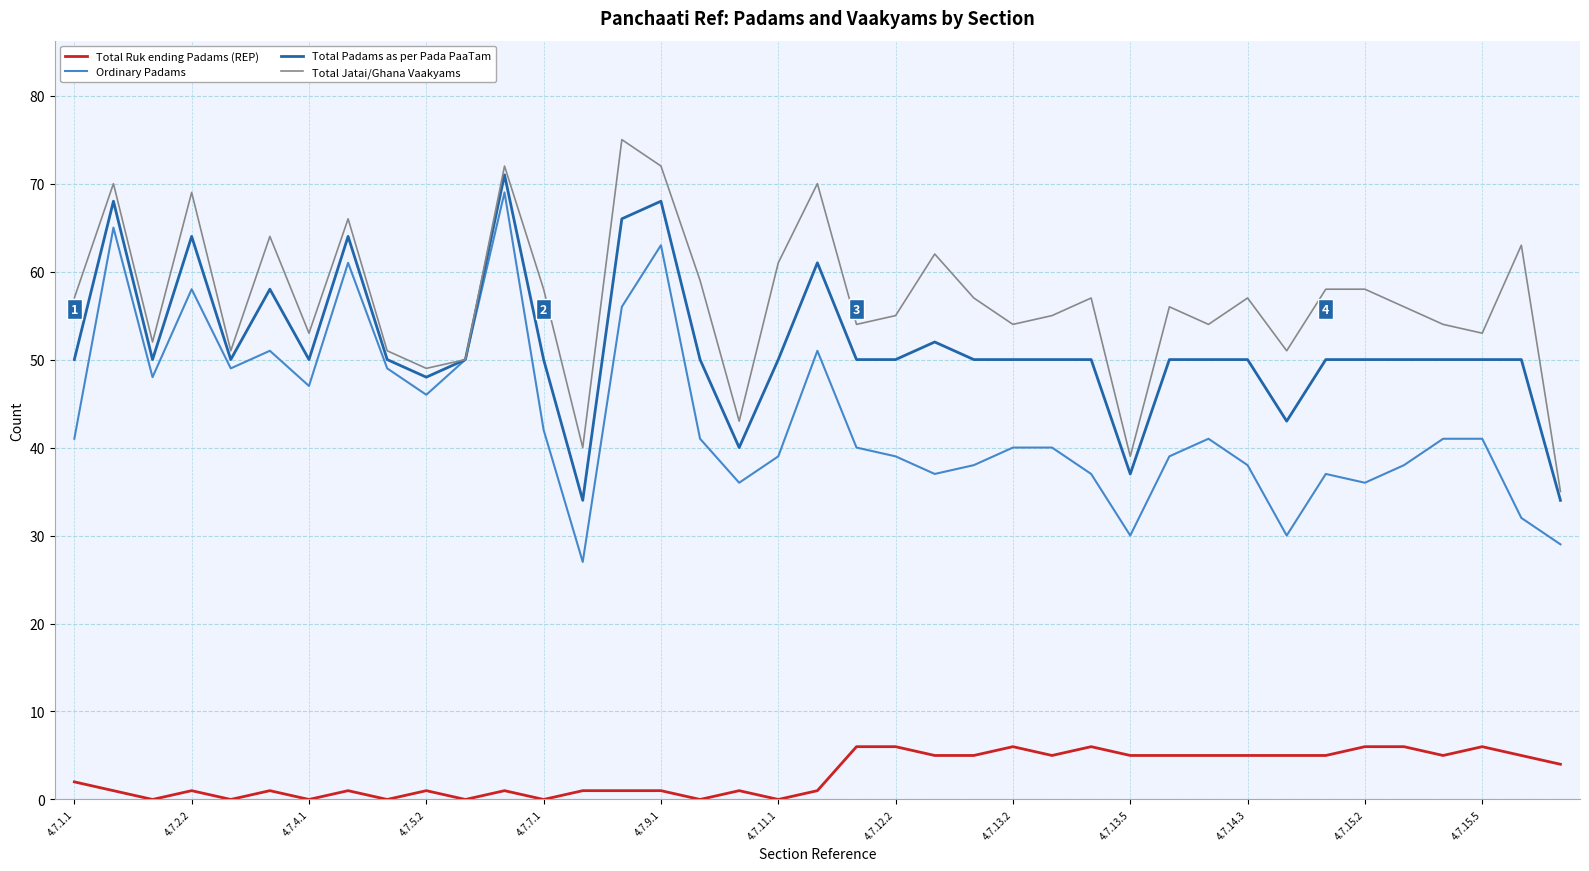

List the series in order of their peak value, lowest first.

Total Ruk ending Padams (REP), Ordinary Padams, Total Padams as per Pada PaaTam, Total Jatai/Ghana Vaakyams